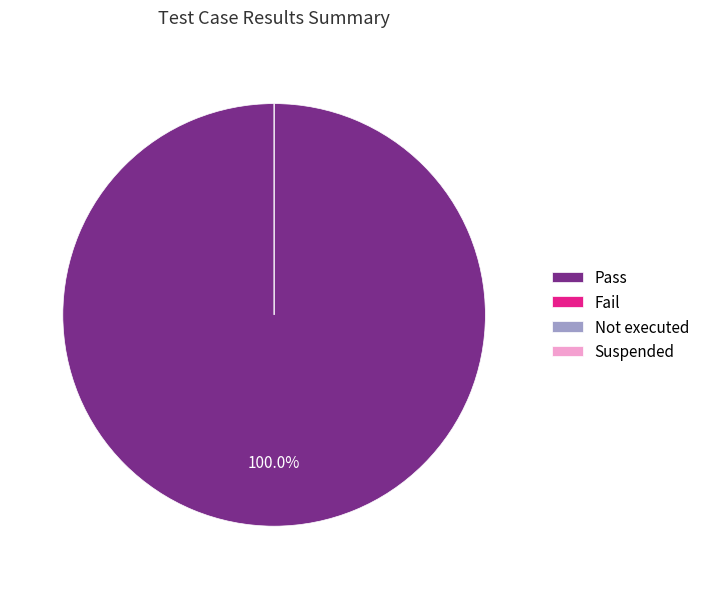

What percentage is NOT represented by Suspended?

100.0%